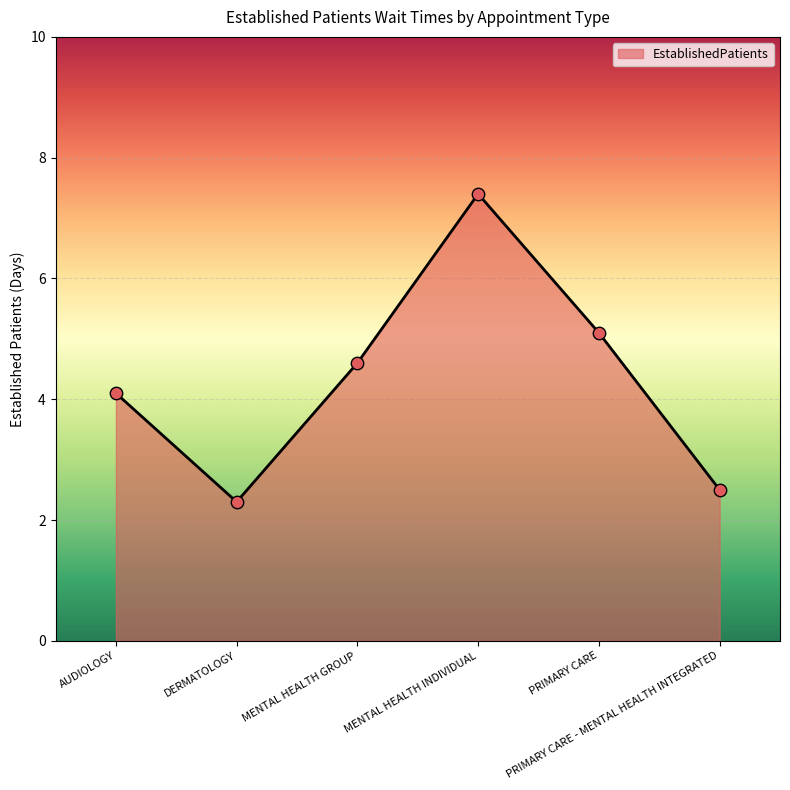

What is the ratio of the value at PRIMARY CARE - MENTAL HEALTH INTEGRATED to the value at AUDIOLOGY?

0.6